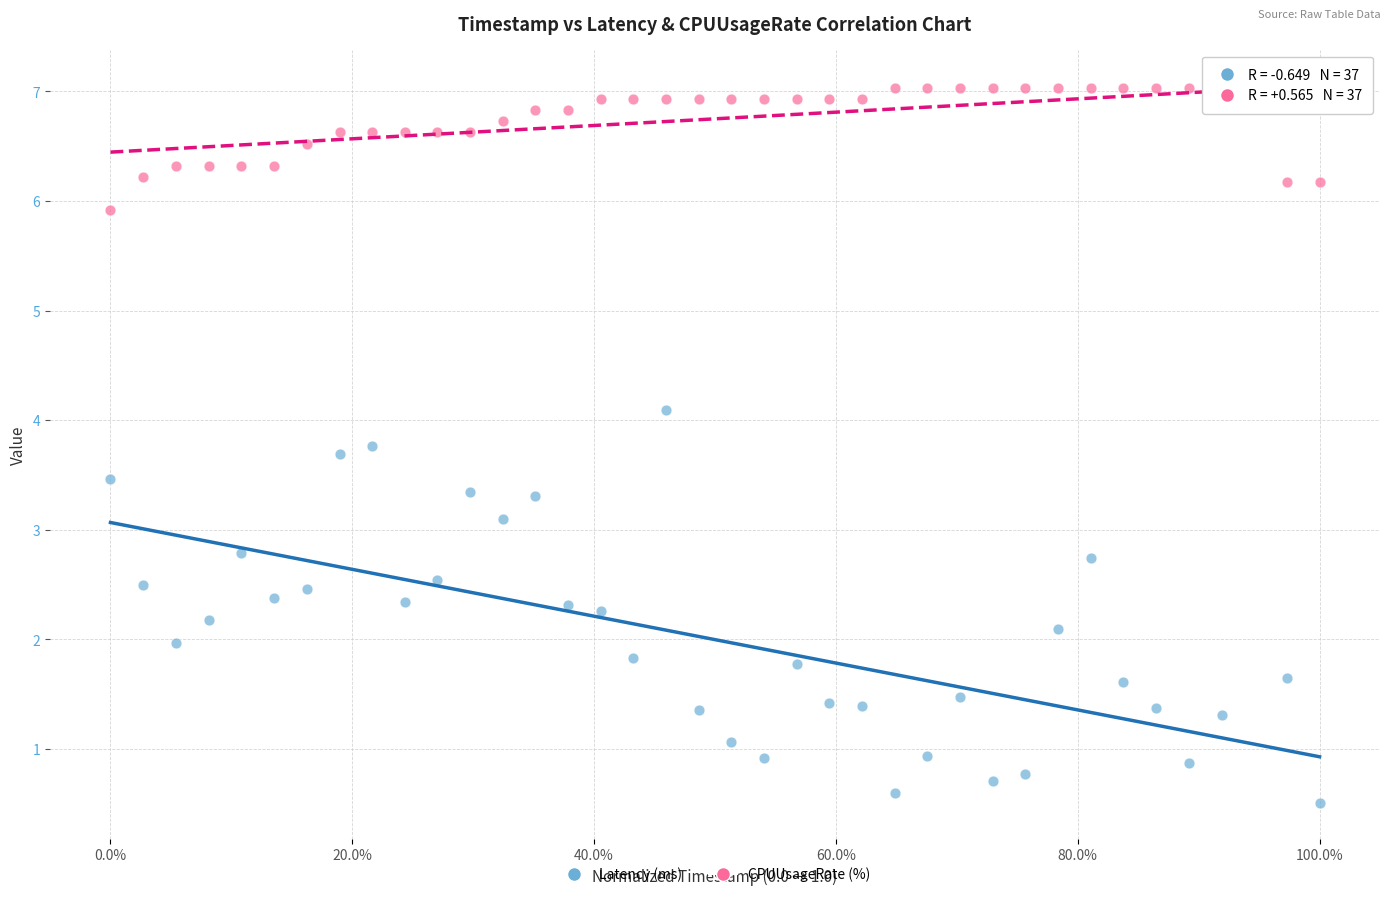

Which series reaches the minimum Y coordinate?

Latency (ms)